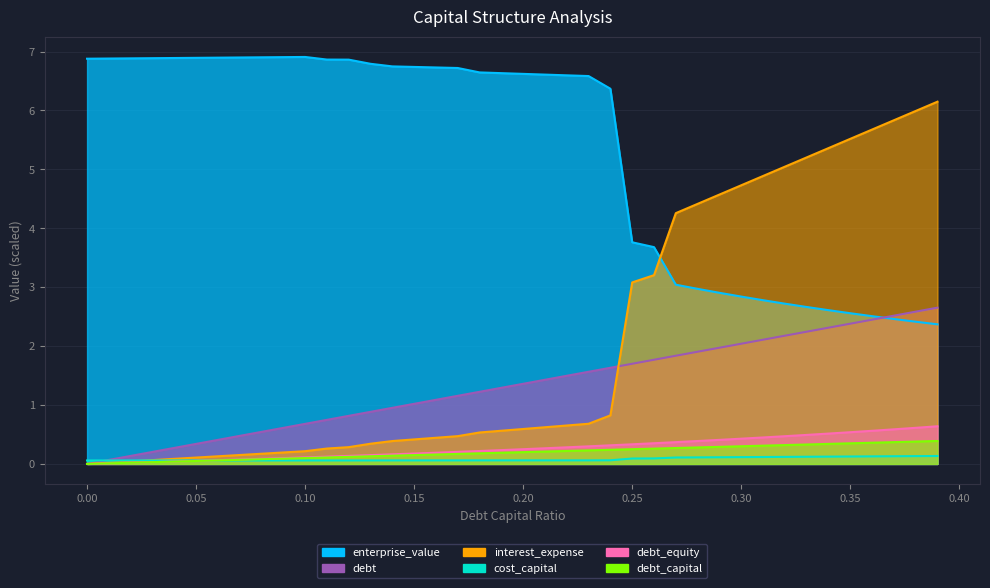

True or false: enterprise_value and debt_equity cross at least once.

False